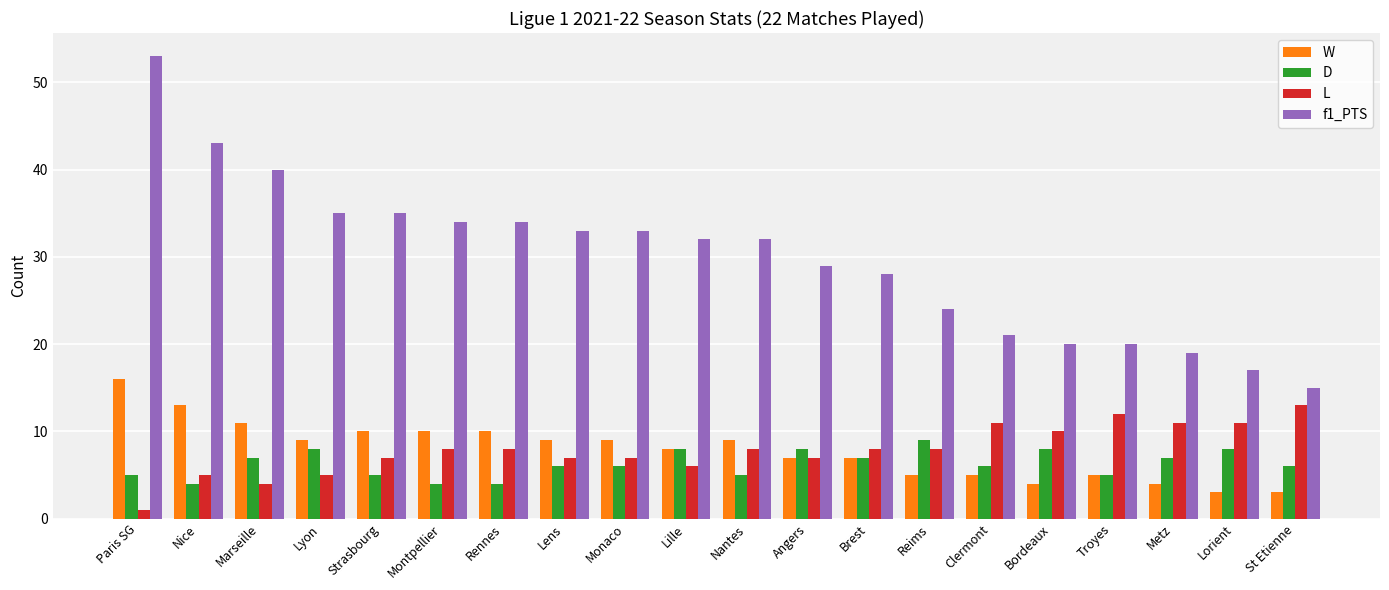

Count the number of data series in this chart.

4